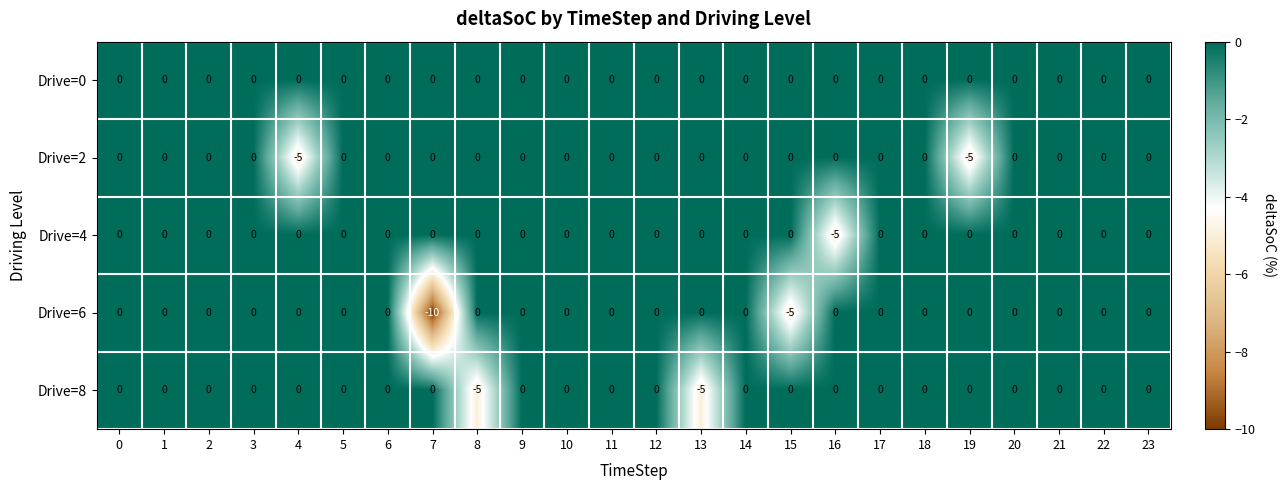

Count the number of data series in this chart.

5